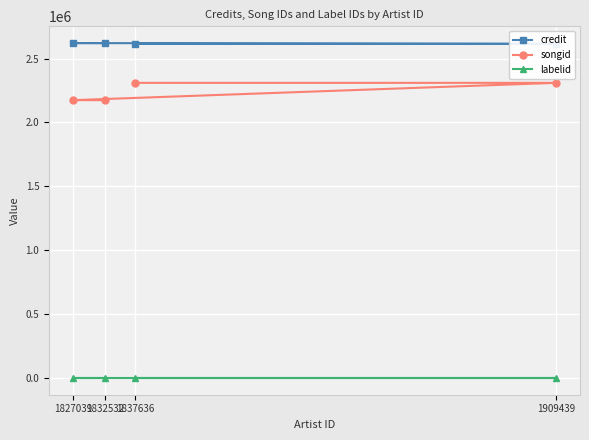

What is the difference between the second highest and second lowest values in the credit series?

6137